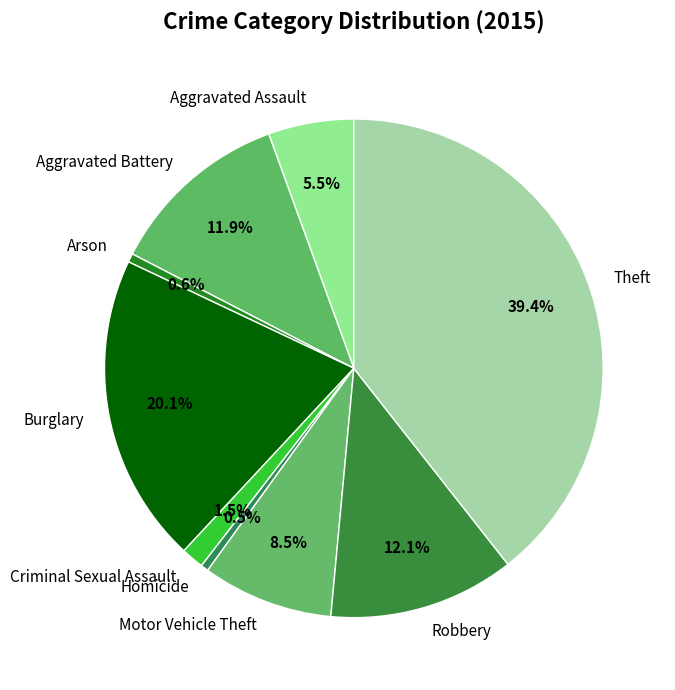

Which has a higher value, Criminal Sexual Assault or Aggravated Battery?

Aggravated Battery